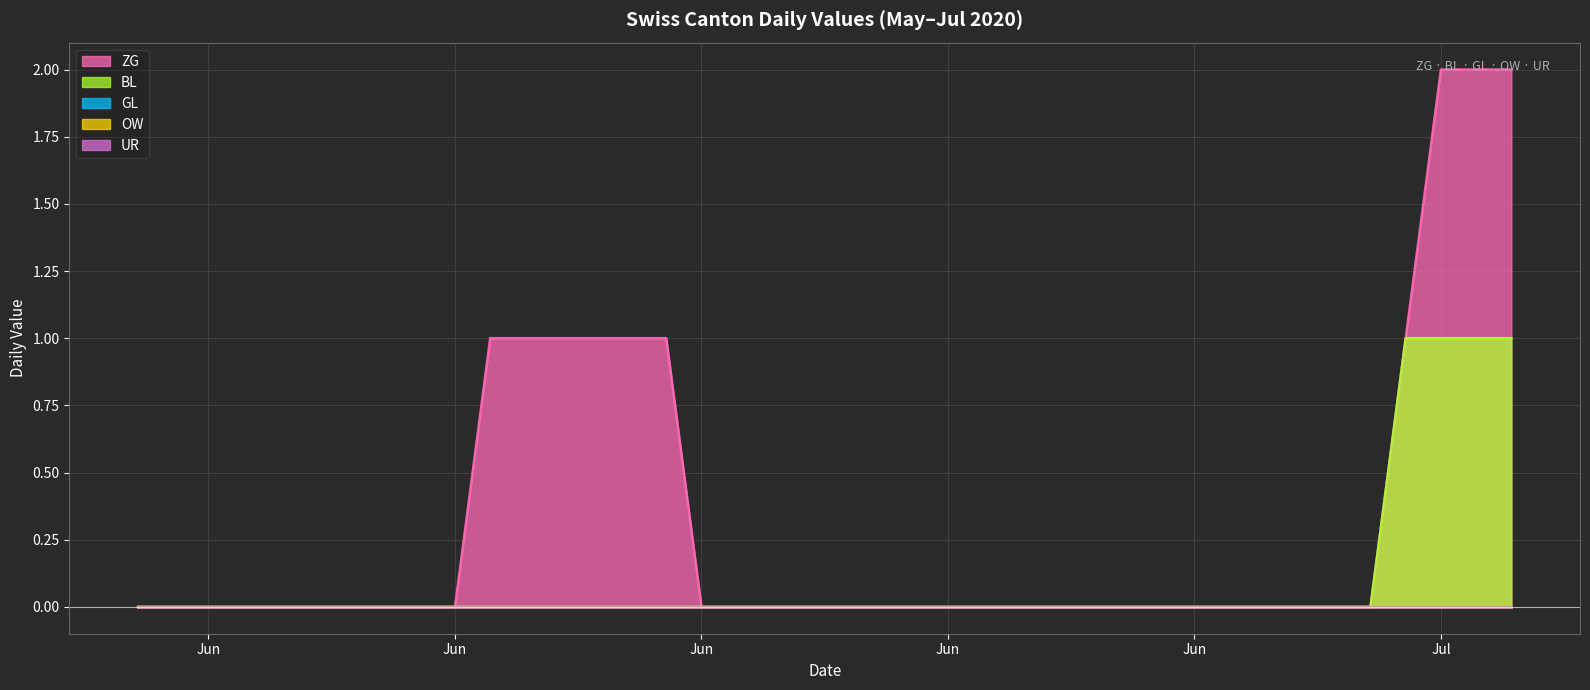

Rank the series by their maximum value, from lowest to highest.

GL, OW, UR, BL, ZG